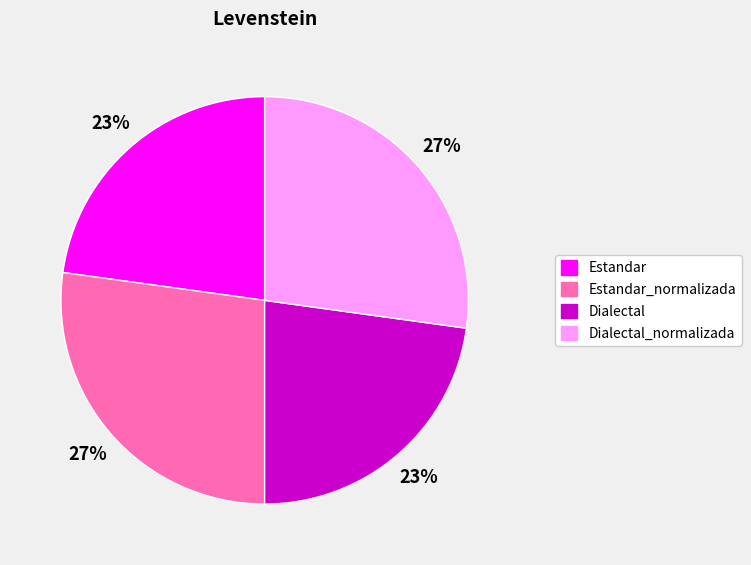

How many slices are in this pie chart?

4